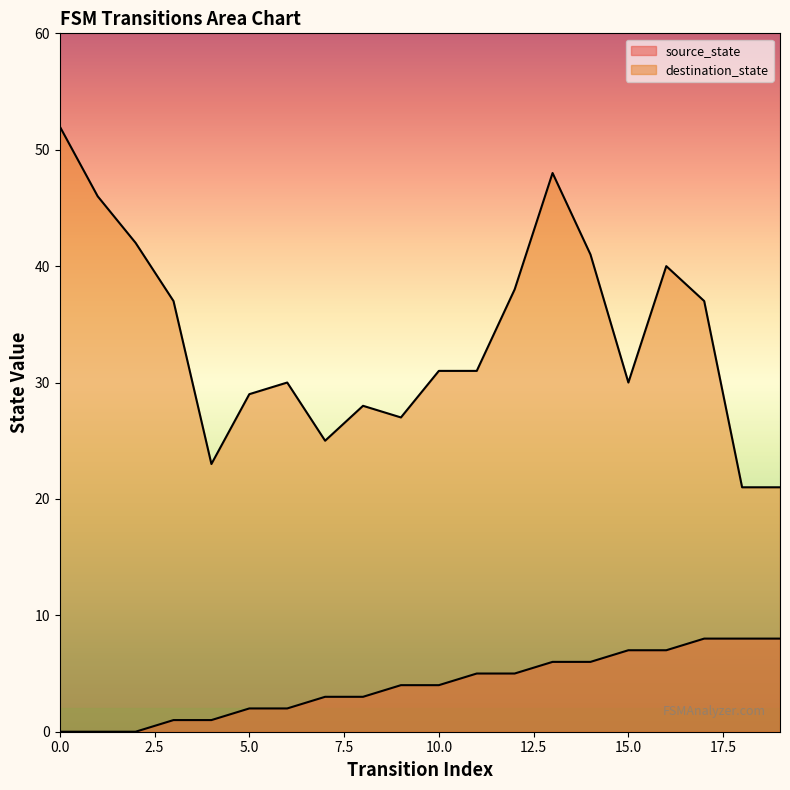

What is the sum of the values at 3 and 16?

8